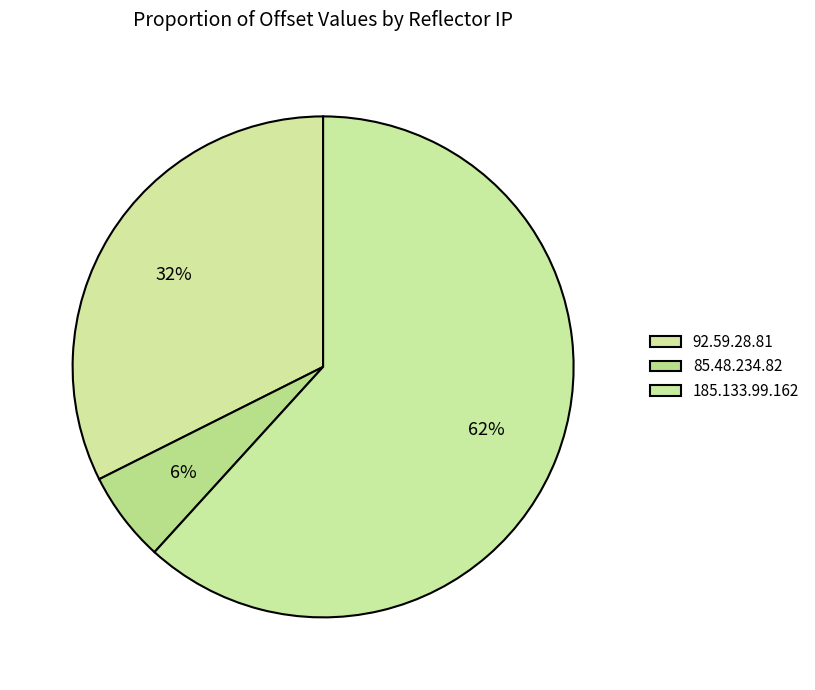

What percentage is the 185.133.99.162 slice, to the nearest percent?

62%